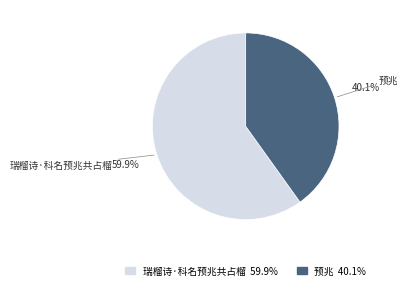

Which slice is the smallest?

预兆